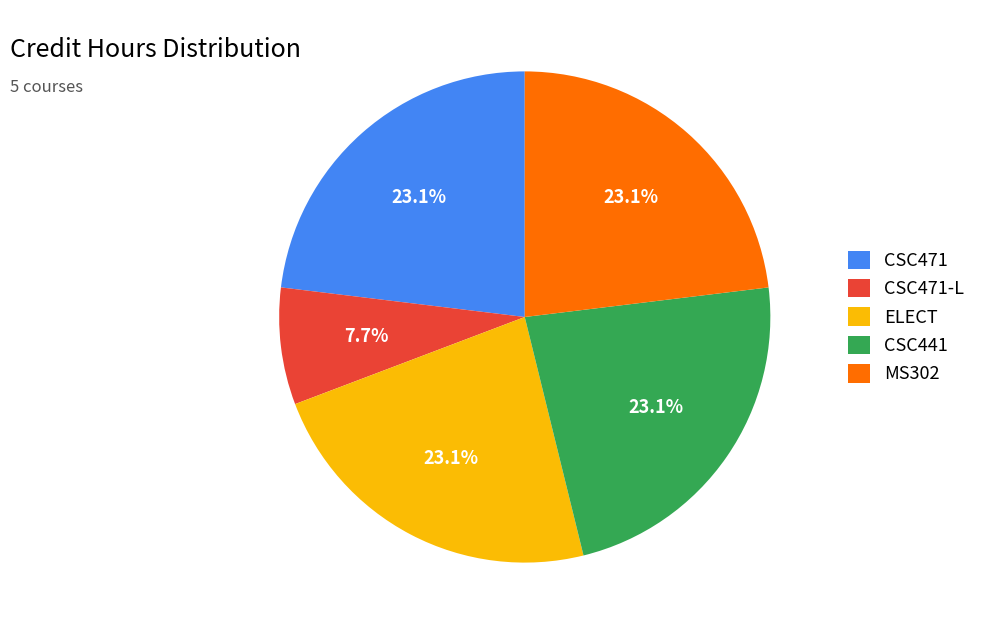

To the nearest percent, what percentage of the pie is MS302?

23%